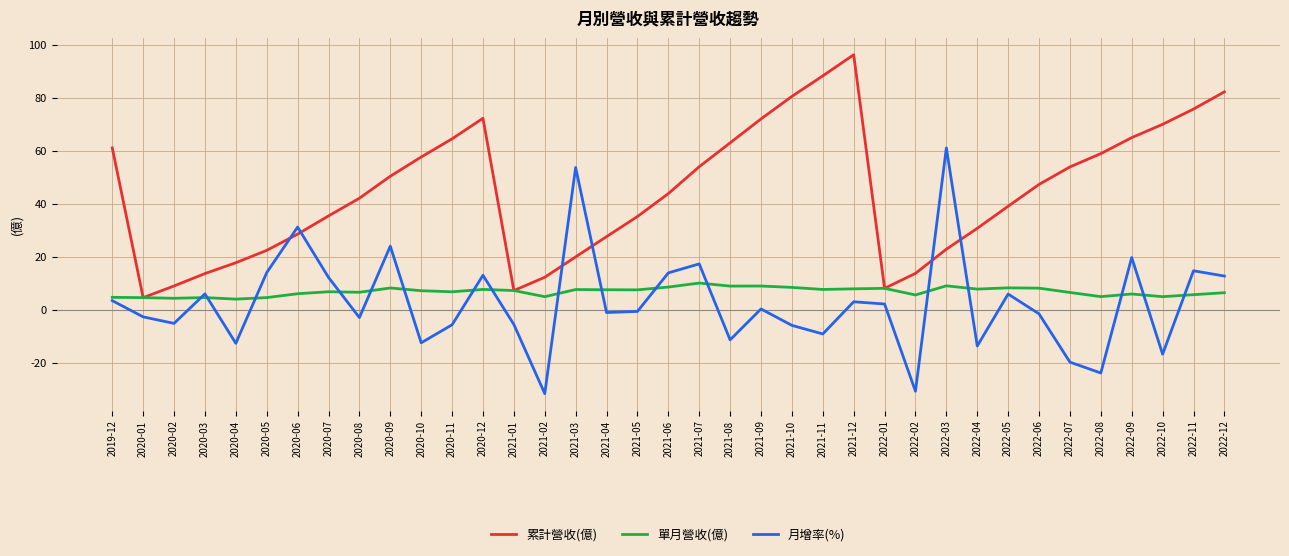

What is the difference between the second highest and second lowest values in the 單月營收(億) series?

4.7